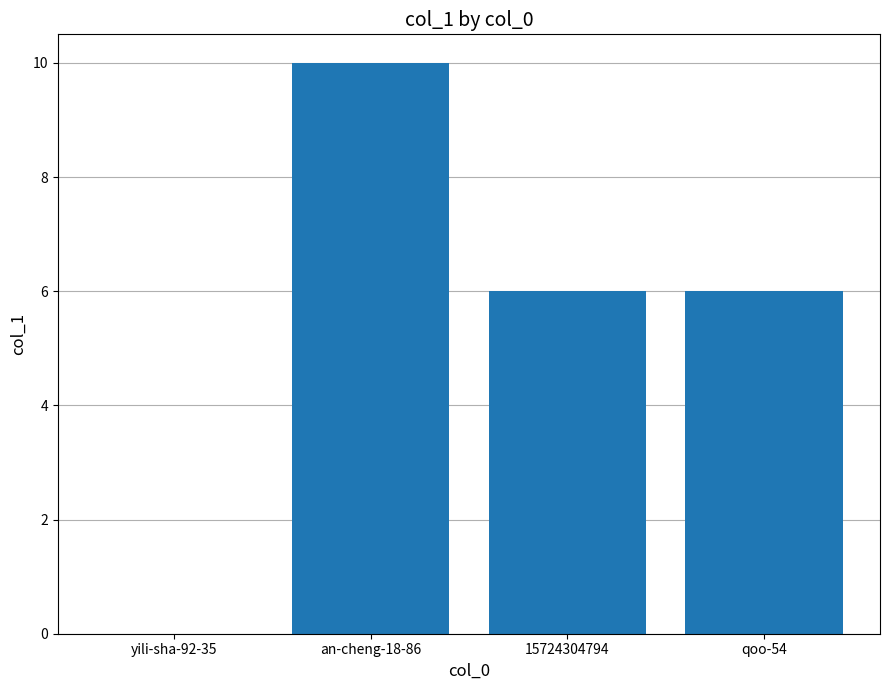

Count the number of categories in the chart.

4